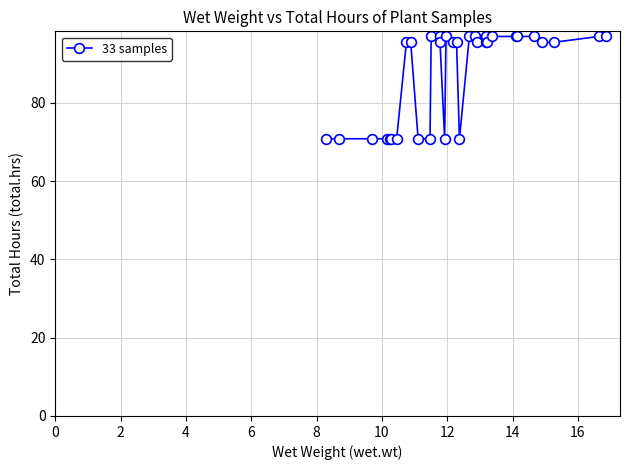

What is the average value?

87.8